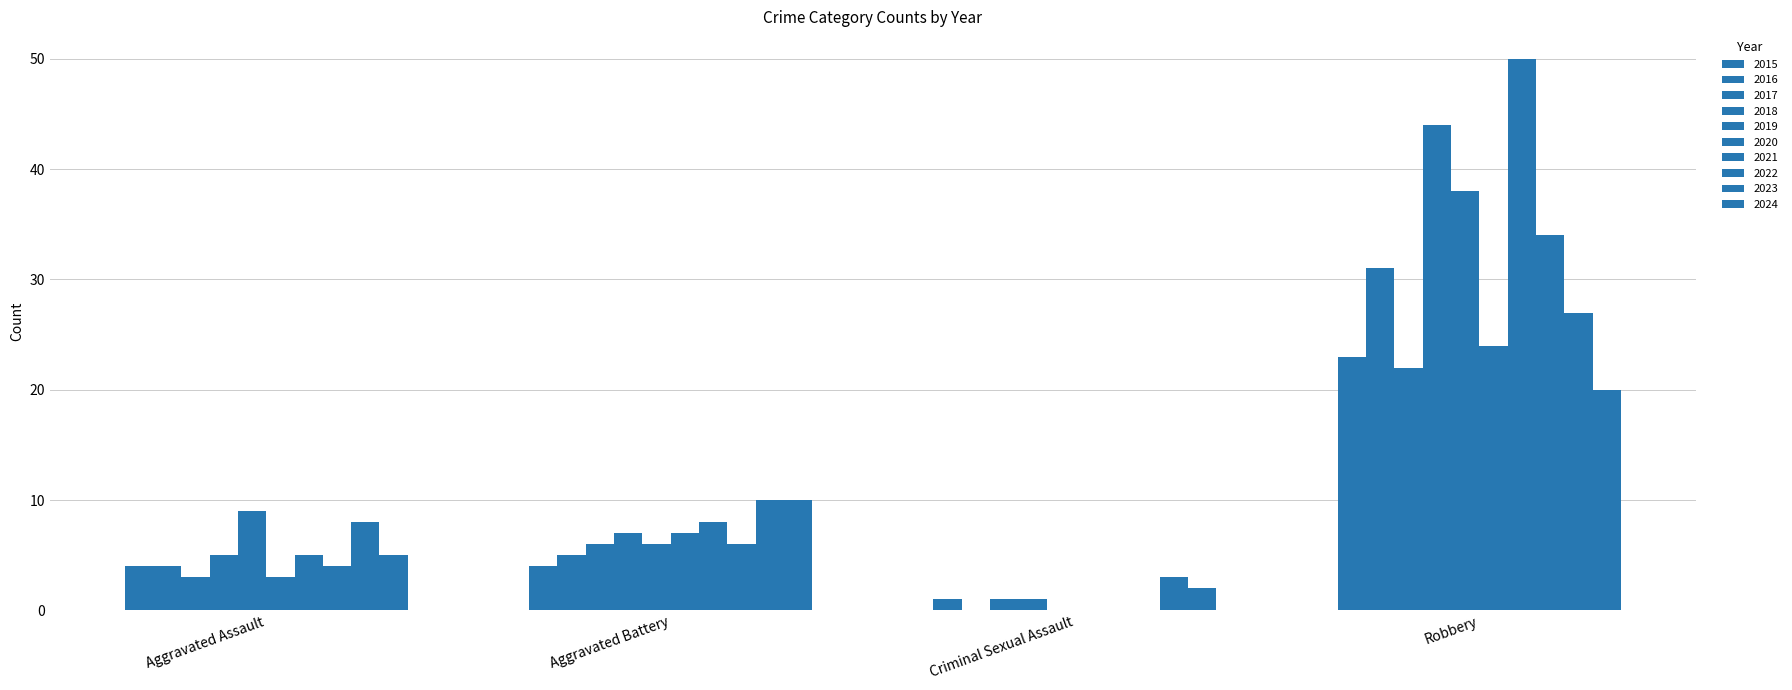

Count the number of categories in the chart.

4